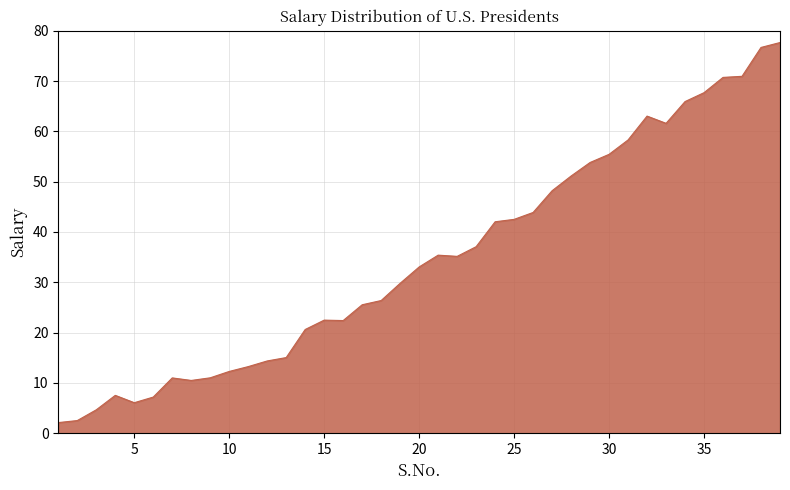

What is the smallest value displayed?

2.1